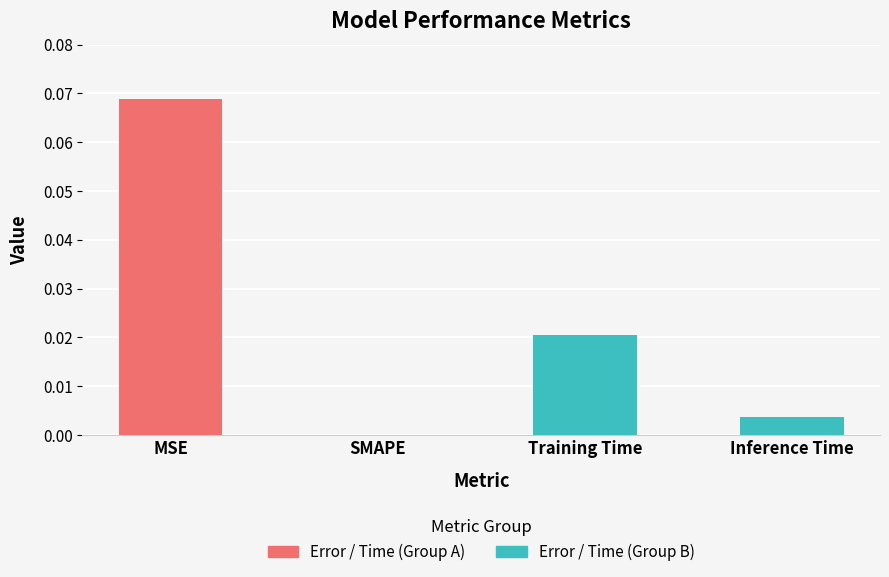

Which category has the highest value across all series?

MSE